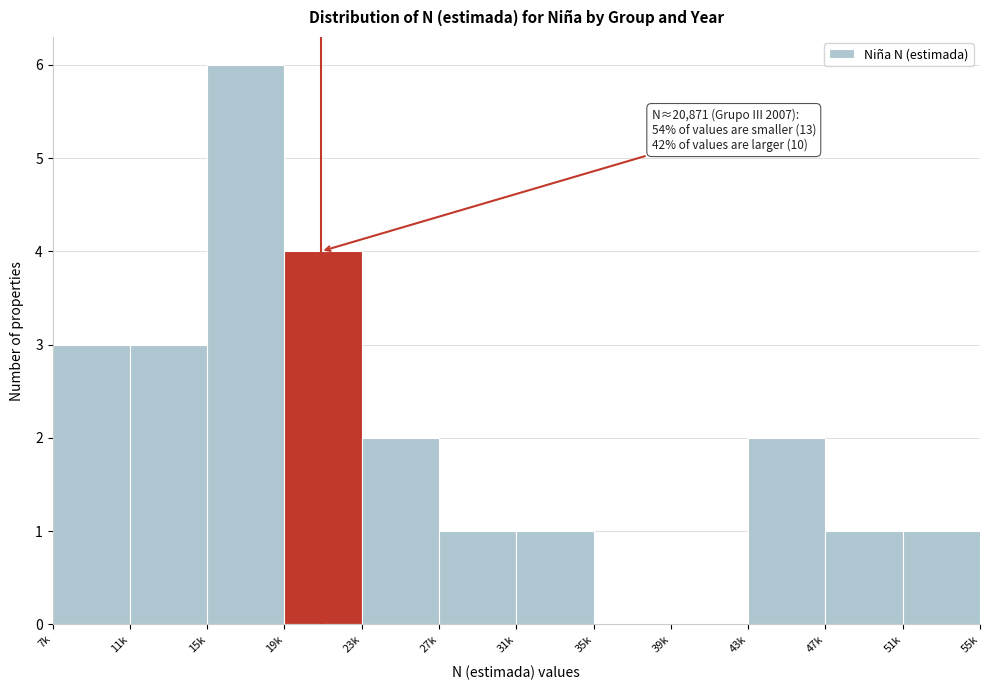

Approximately how many times larger is the value at 27k compared to 51k?

1.0